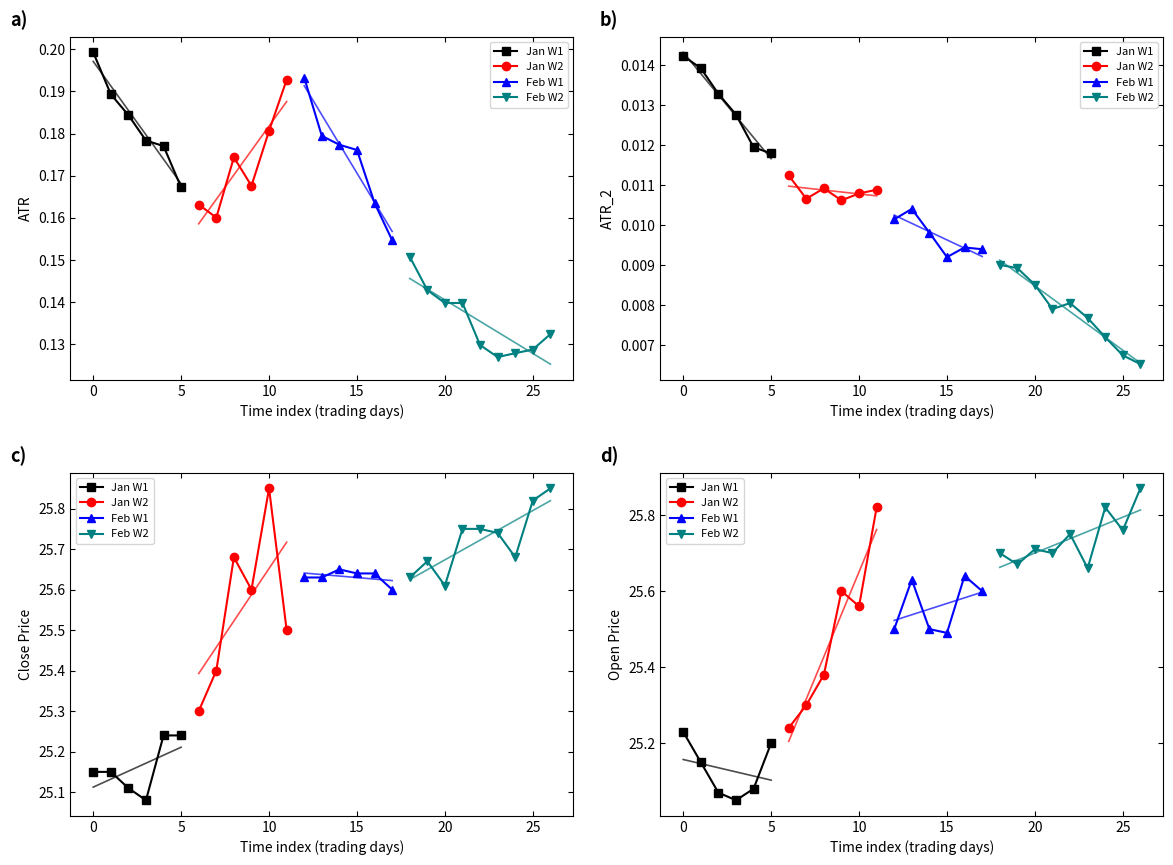

At which label does ATR_2 reach its minimum?

26